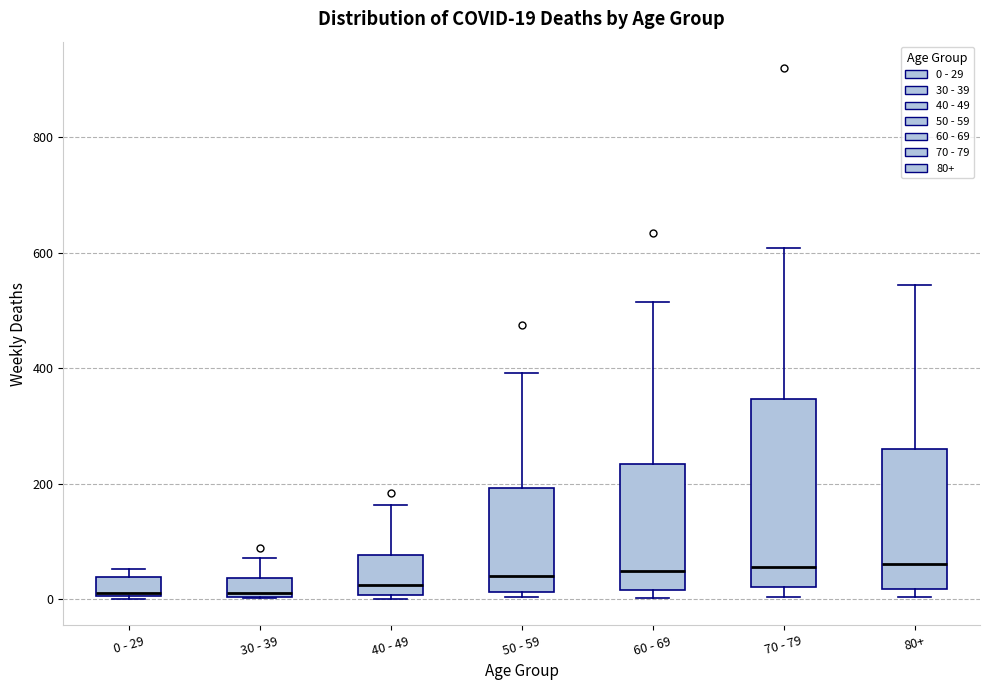

Comparing the boxes themselves (not the whiskers), which one is the tallest?

70 - 79